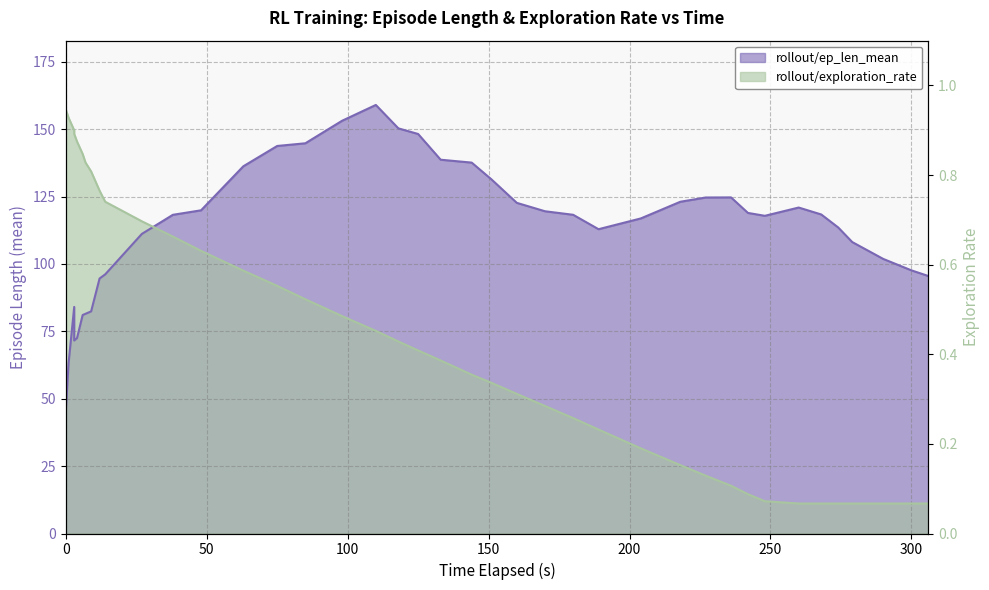

What is the sum of all rollout/exploration_rate values?

2880.3